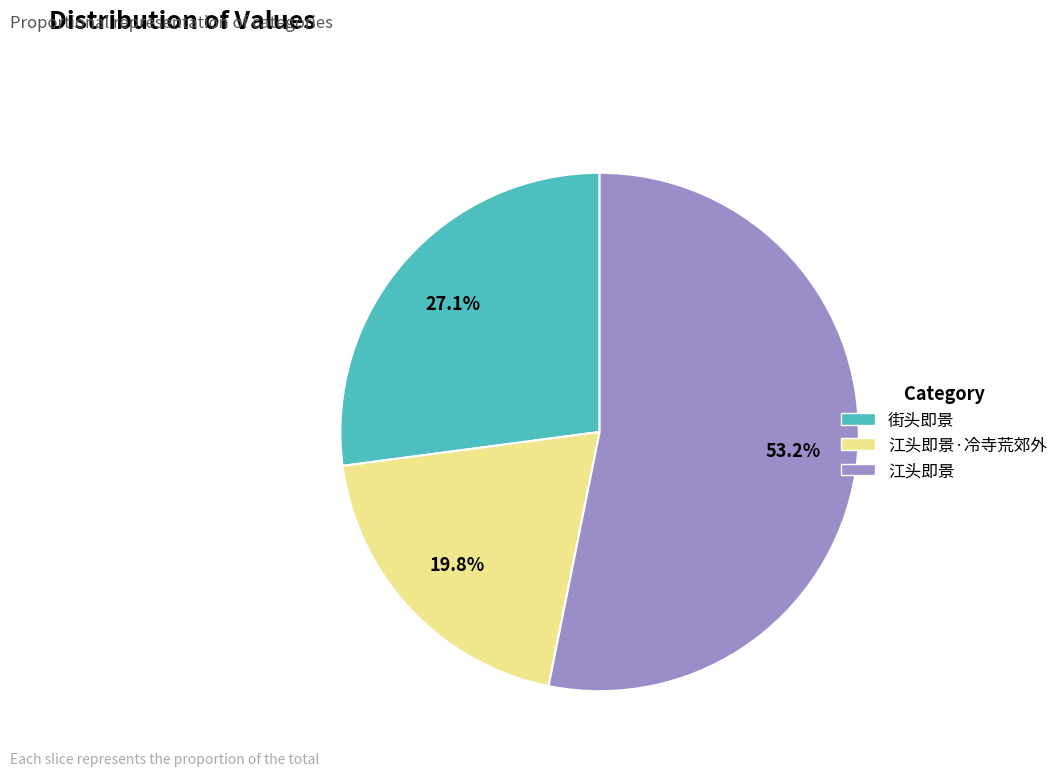

Does any single category account for the majority?

Yes